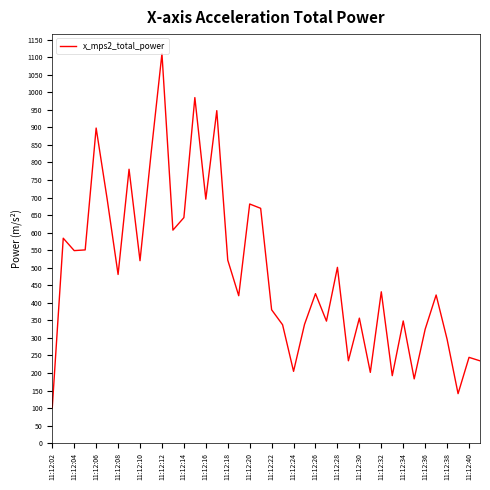

Does the chart have visible grid lines?

No